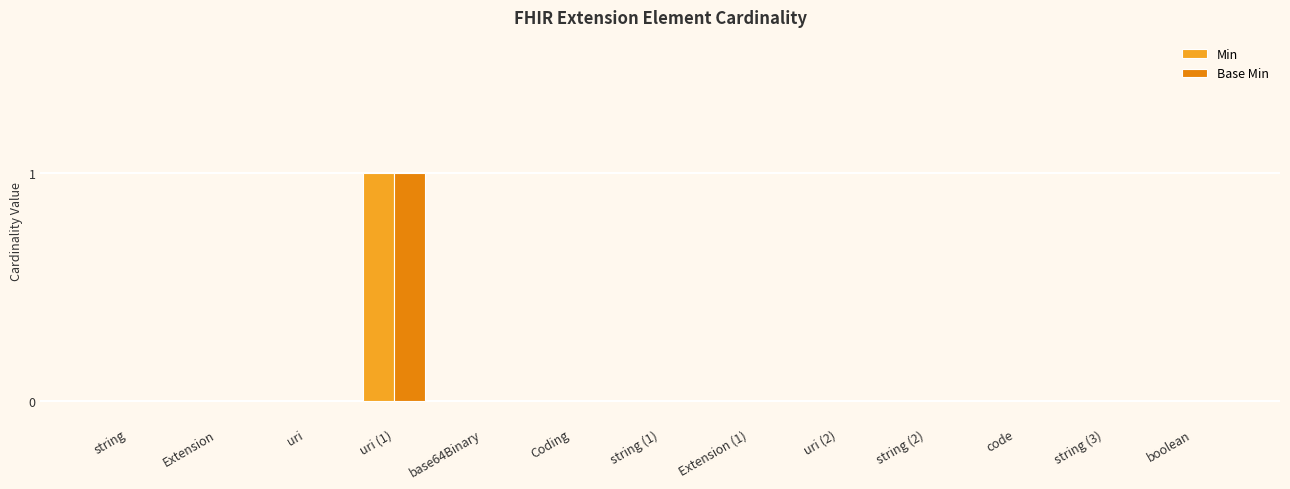

Which category has the highest value across all series?

uri (1)